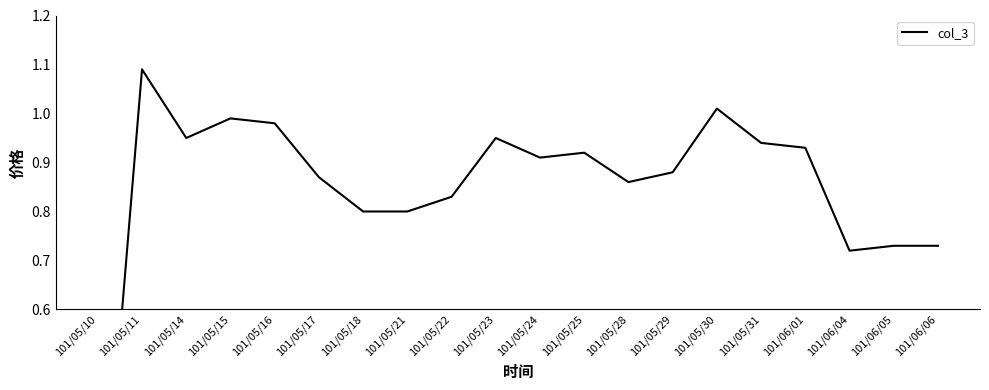

Which has a higher value, 101/05/23 or 101/05/16?

101/05/16